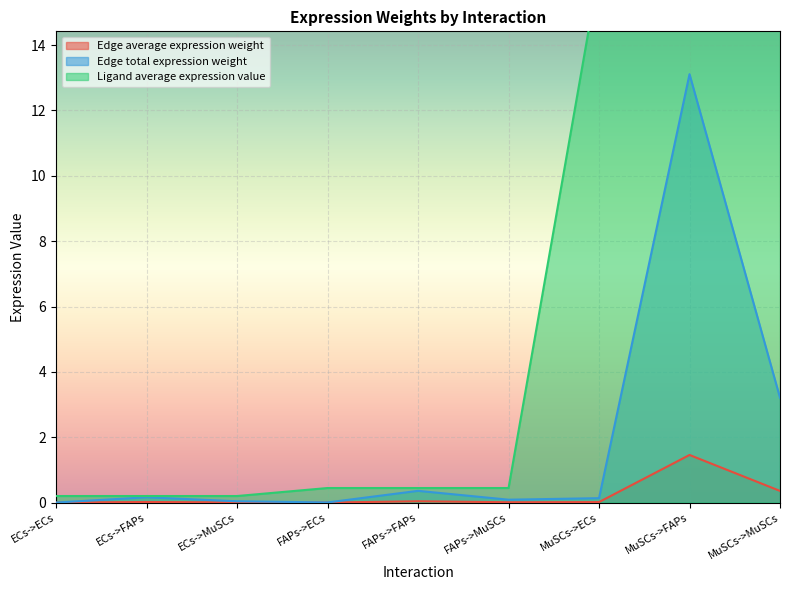

Rank the series by their average value, from lowest to highest.

Edge average expression weight, Edge total expression weight, Ligand average expression value